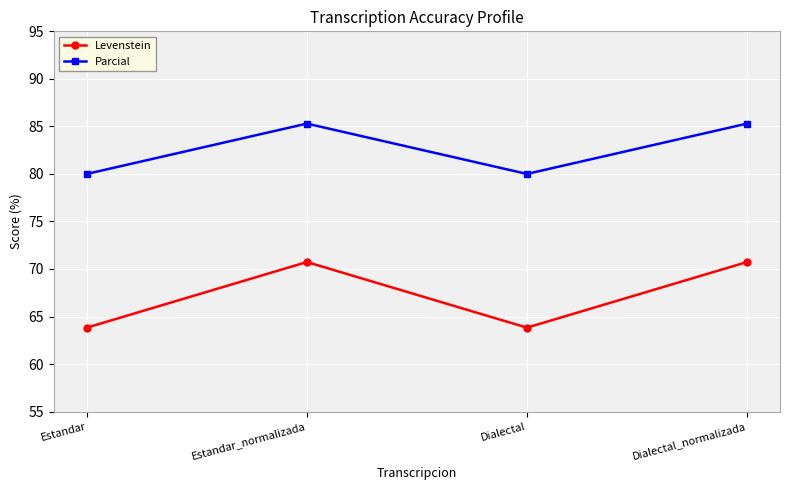

What is the difference between the Levenstein values at Dialectal_normalizada and Dialectal?

6.9